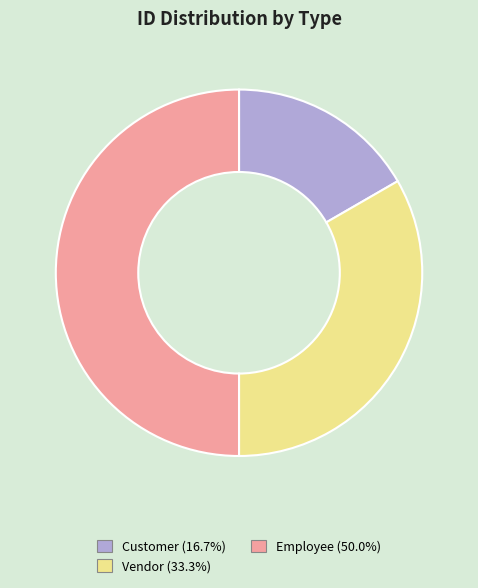

What is the smallest slice in the pie chart?

Customer